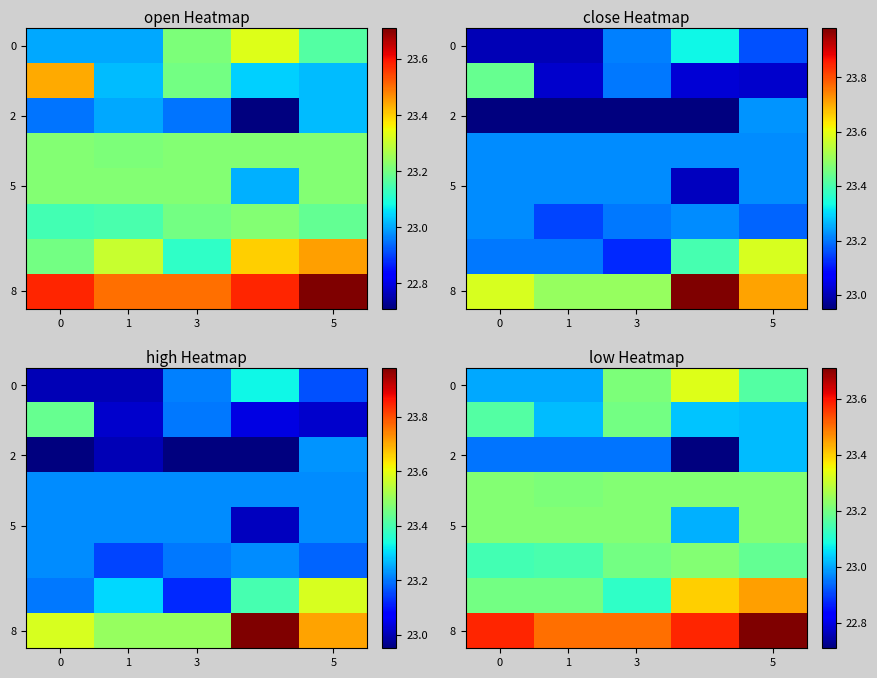

At which category is the sum across all series the highest?

5